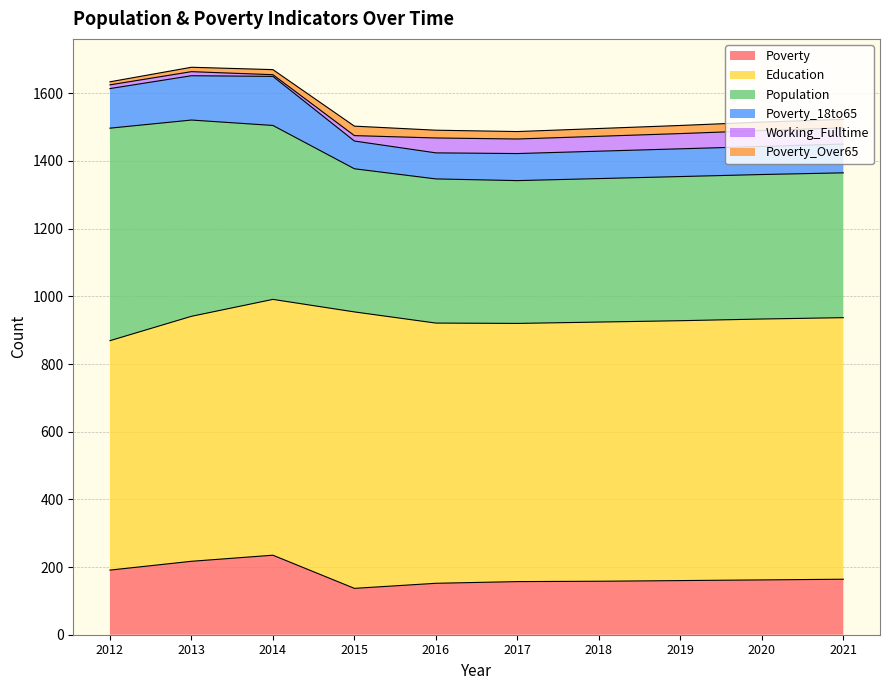

What is the total value across all series at 2019?

1505